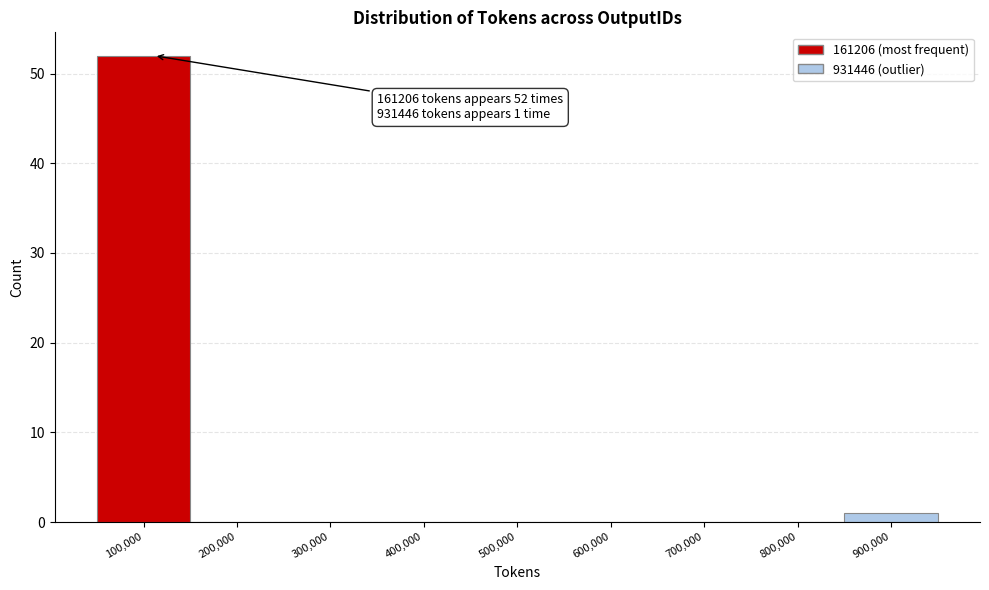

Reading left to right, what are all the values shown in this chart?

100,000=52	200,000=0	300,000=0	400,000=0	500,000=0	600,000=0	700,000=0	800,000=0	900,000=1